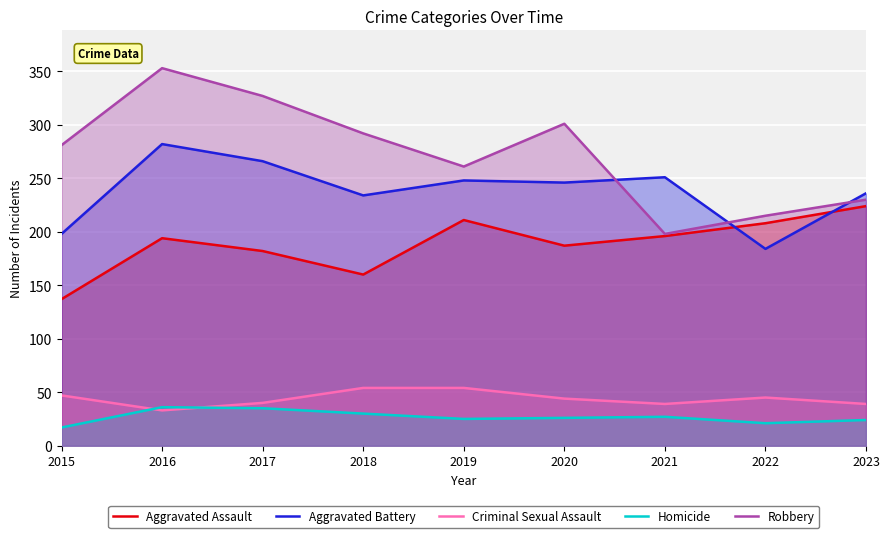

True or false: Aggravated Battery and Robbery cross at least once.

True